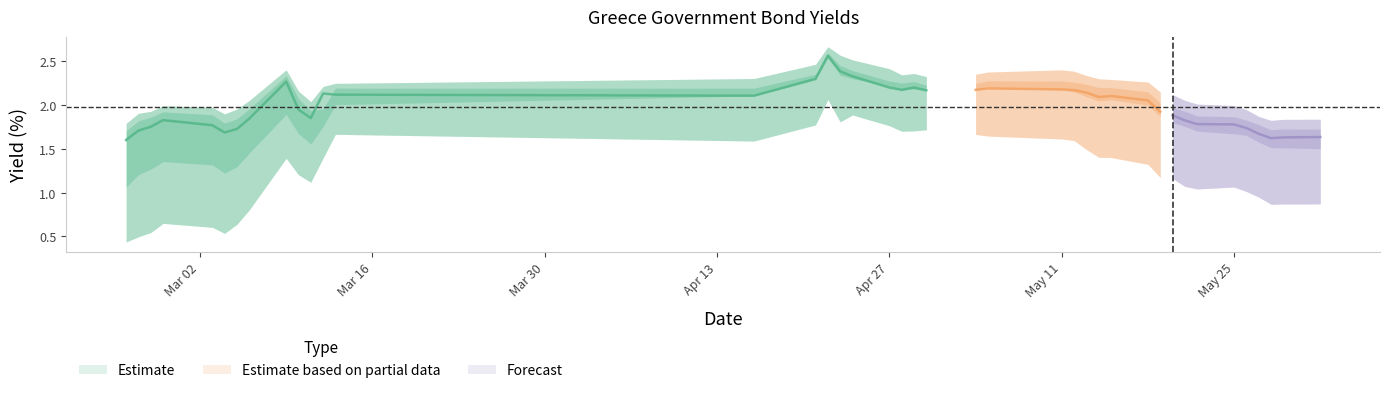

Is it true that Greece 25Y equals 1.3 at 7?

False